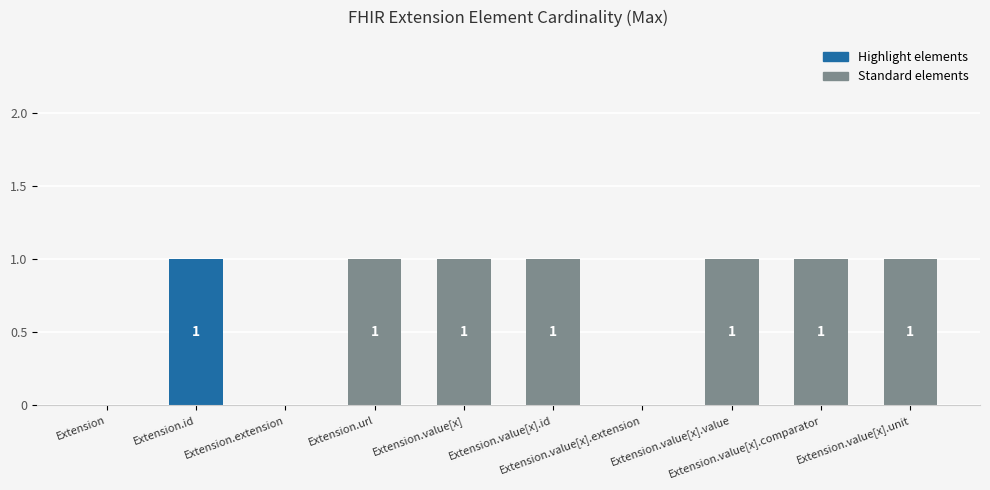

What is the ratio of the value at Extension.value[x].value to the value at Extension.value[x].unit?

1.0